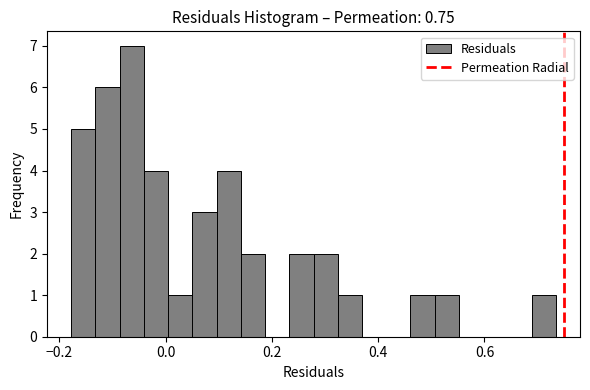

Around what value on the x-axis is the tallest bar? Give the approximate position of its centre, as read against the axis.

-0.06